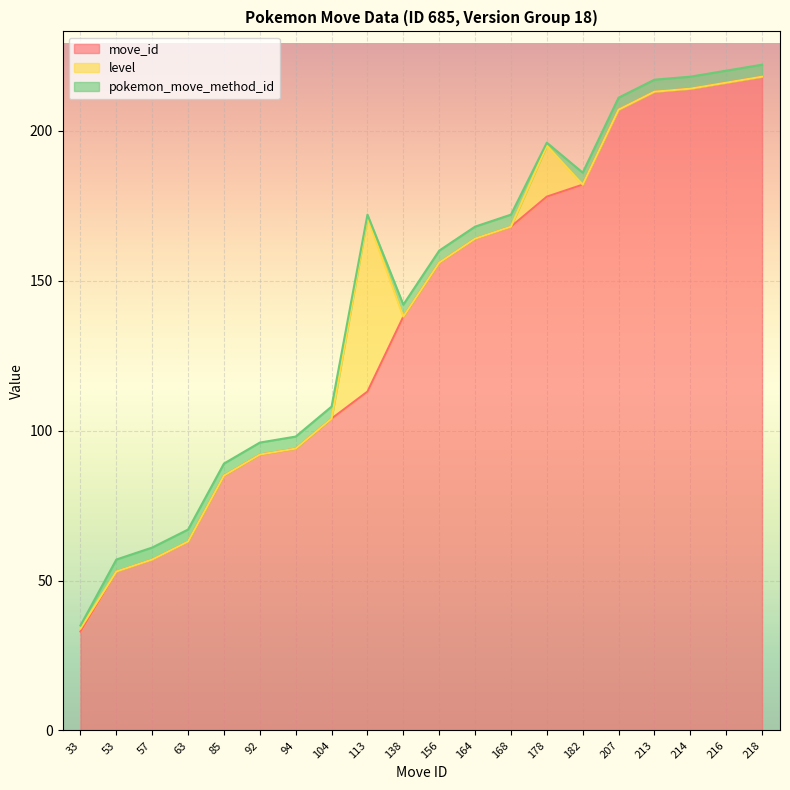

True or false: move_id and pokemon_move_method_id cross at least once.

False